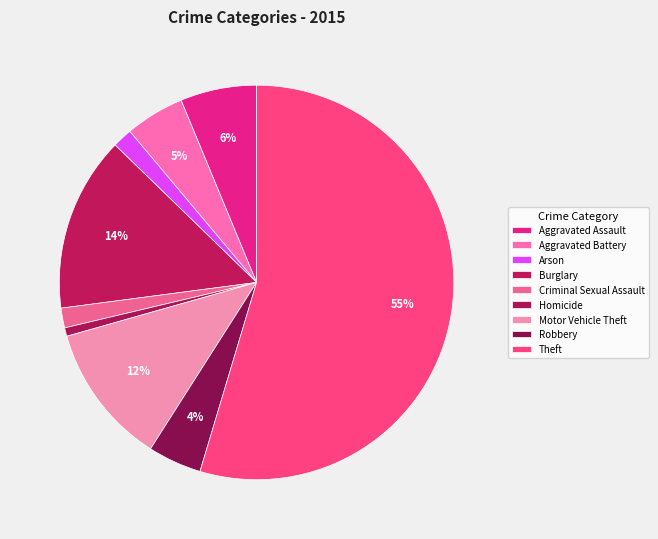

Count the number of slices in the pie.

9